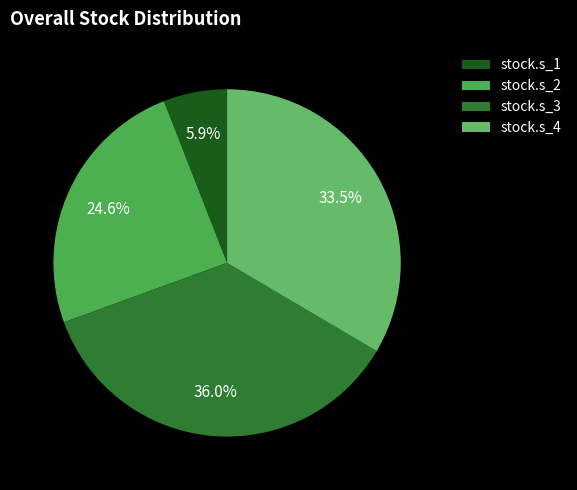

Combined, what portion of the pie is stock.s_2 and stock.s_1?

30.6%